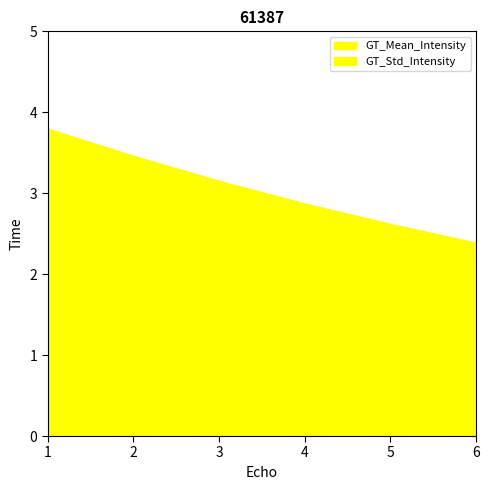

What is the average value of the GT_Std_Intensity series?

1.3